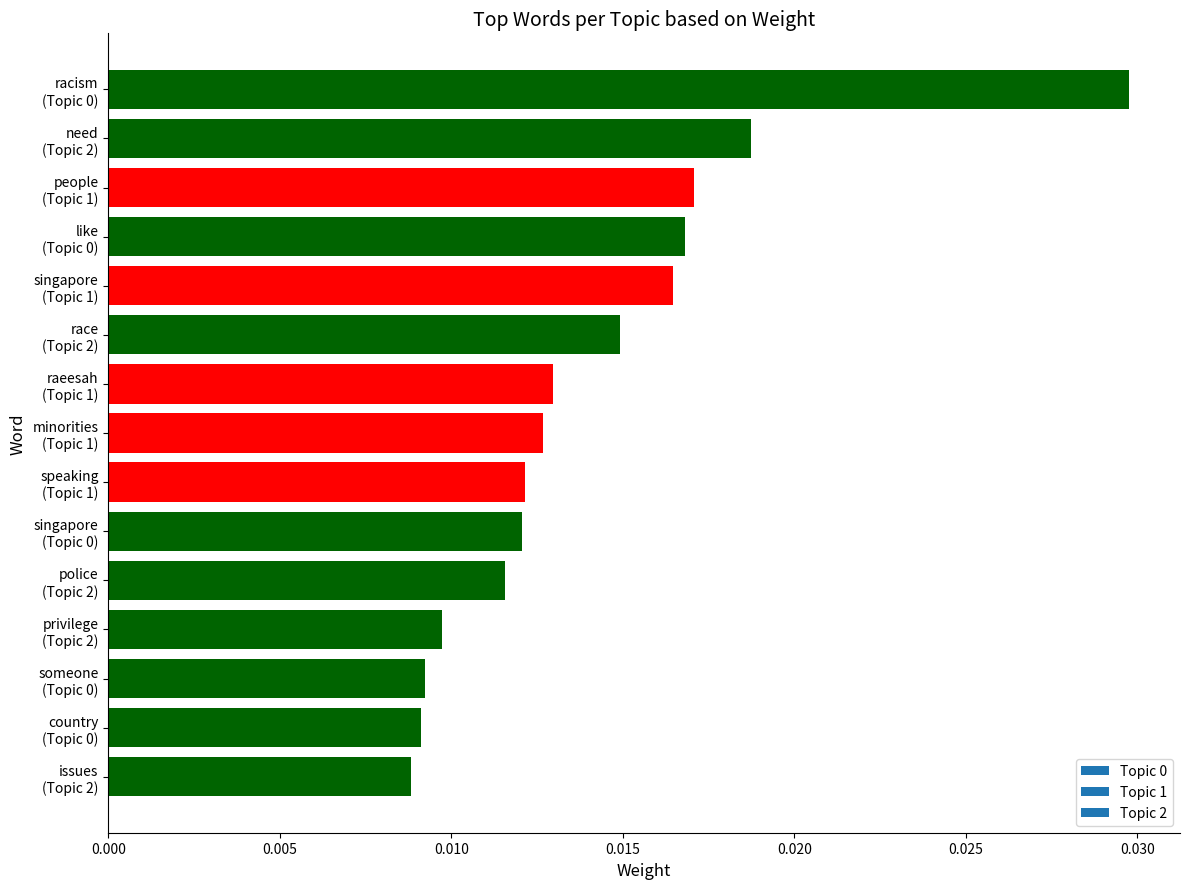

How many values are between 0 and 1?

15